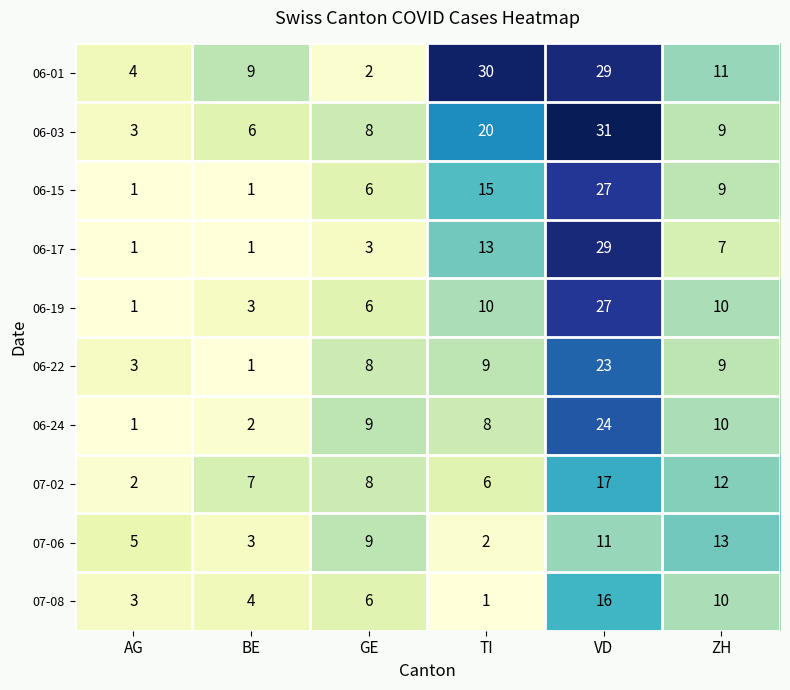

The 06-19 series shows 10 at TI. True or false?

True